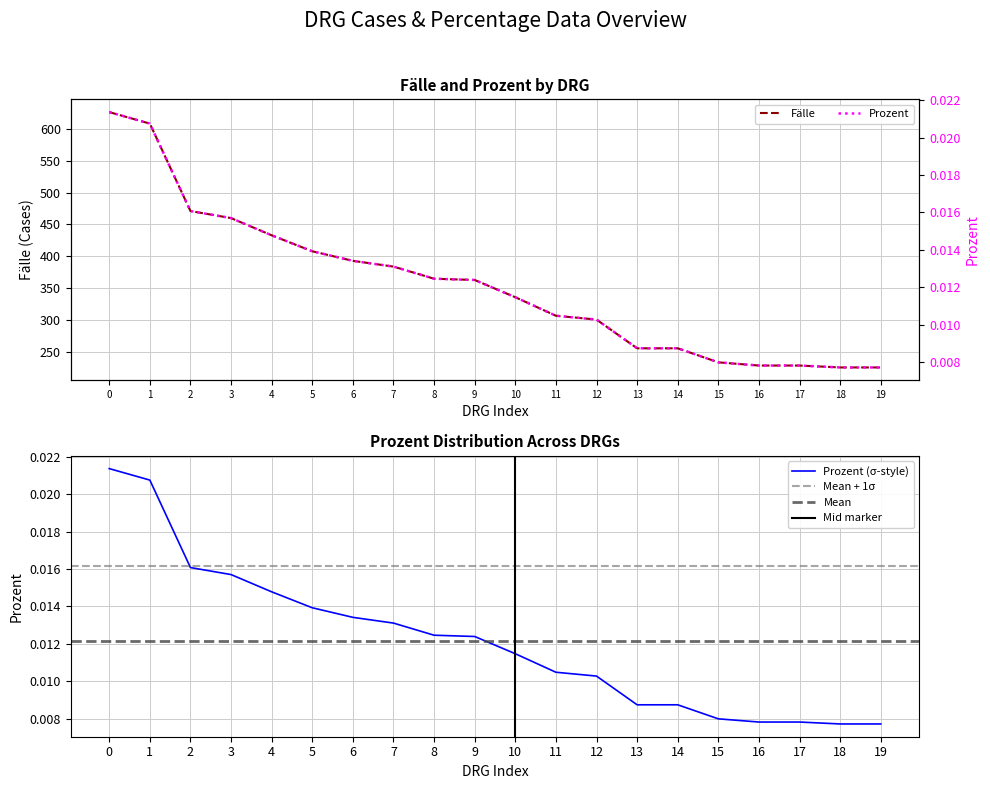

How many categories are shown in the chart?

20